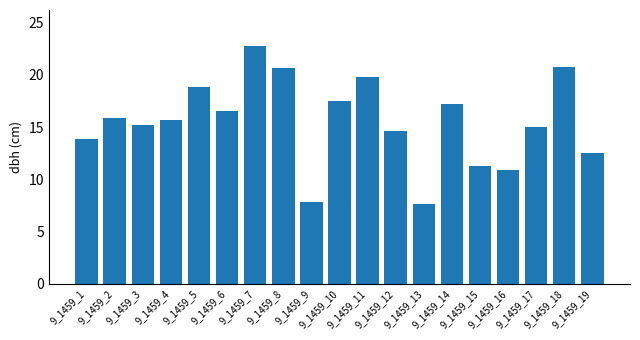

What is the difference between the maximum and minimum values?

15.2